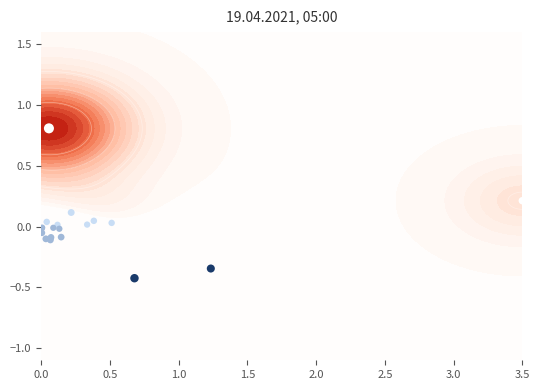

How many negative values are there?

12